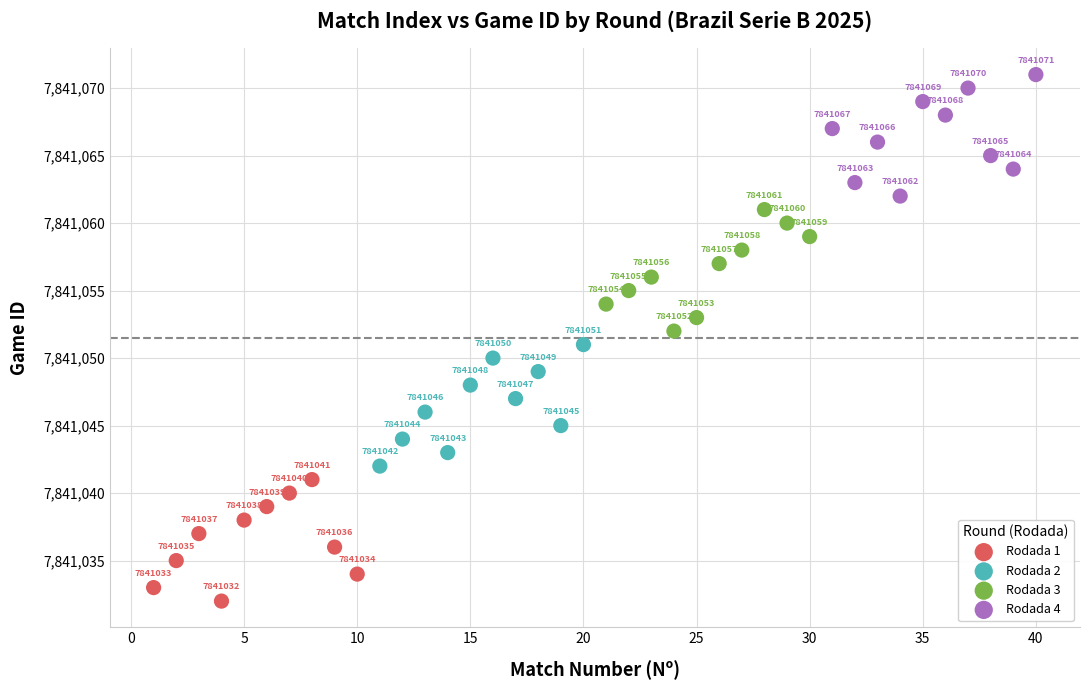

Which series contains the lowest Y value?

Rodada 1